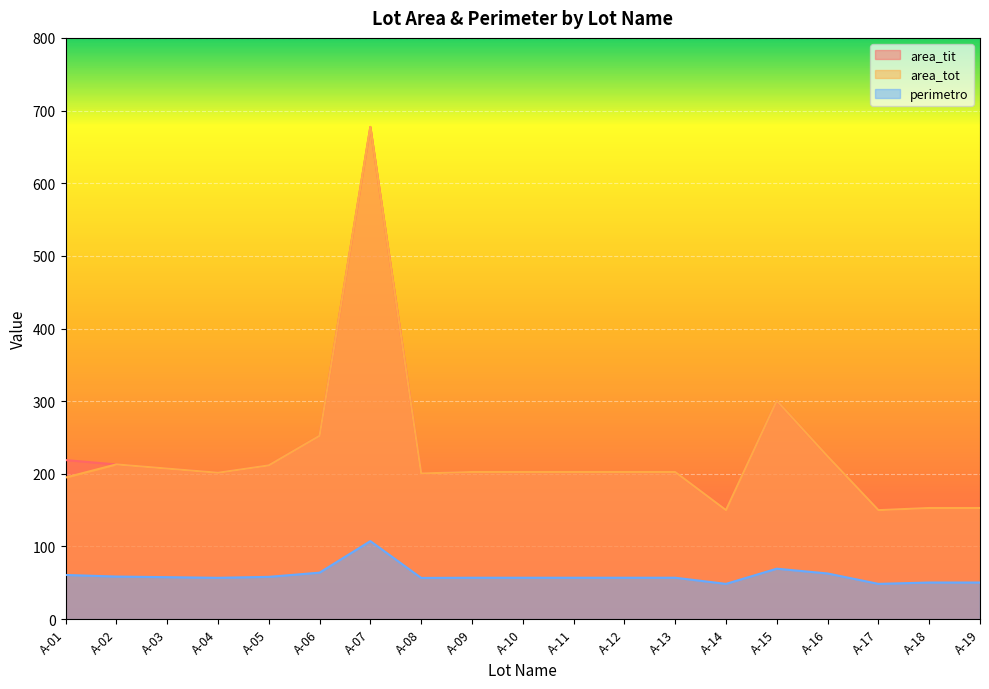

What value does the area_tit series have at A-10?

202.5